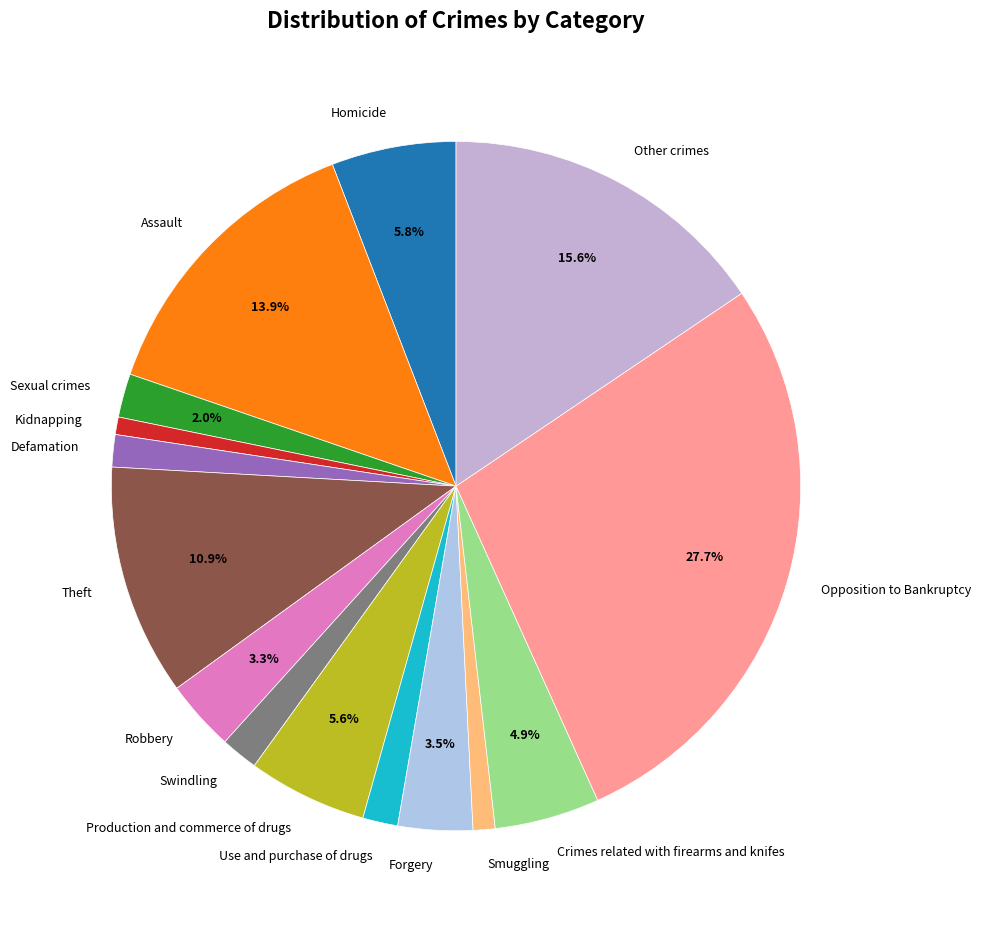

Which slice is the largest?

Opposition to Bankruptcy